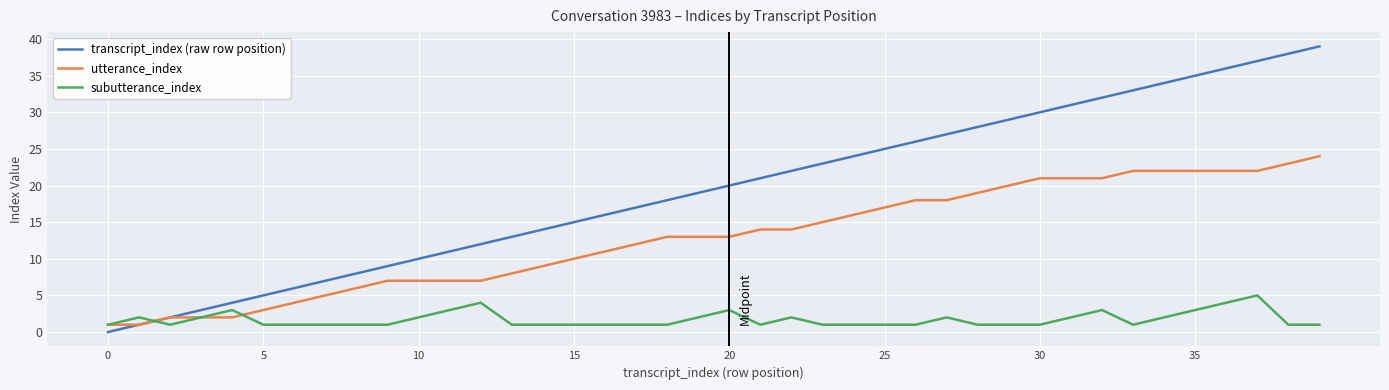

What is the highest value of the utterance_index series?

24